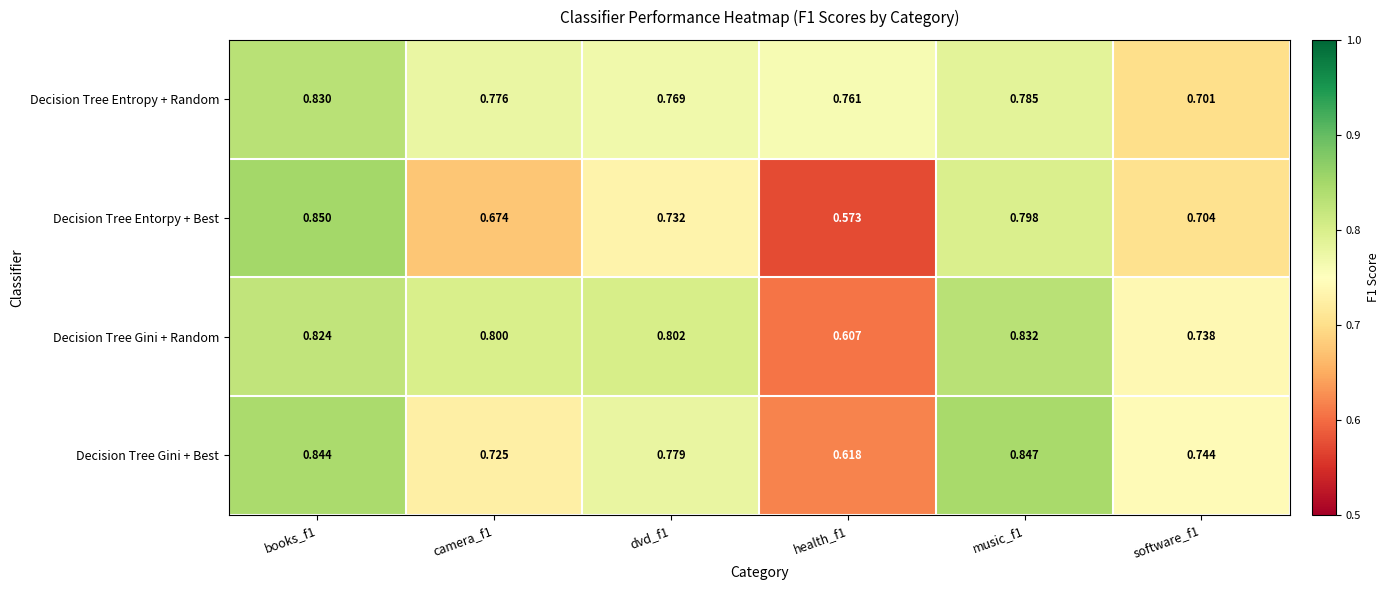

At which category is the sum across all series the highest?

books_f1